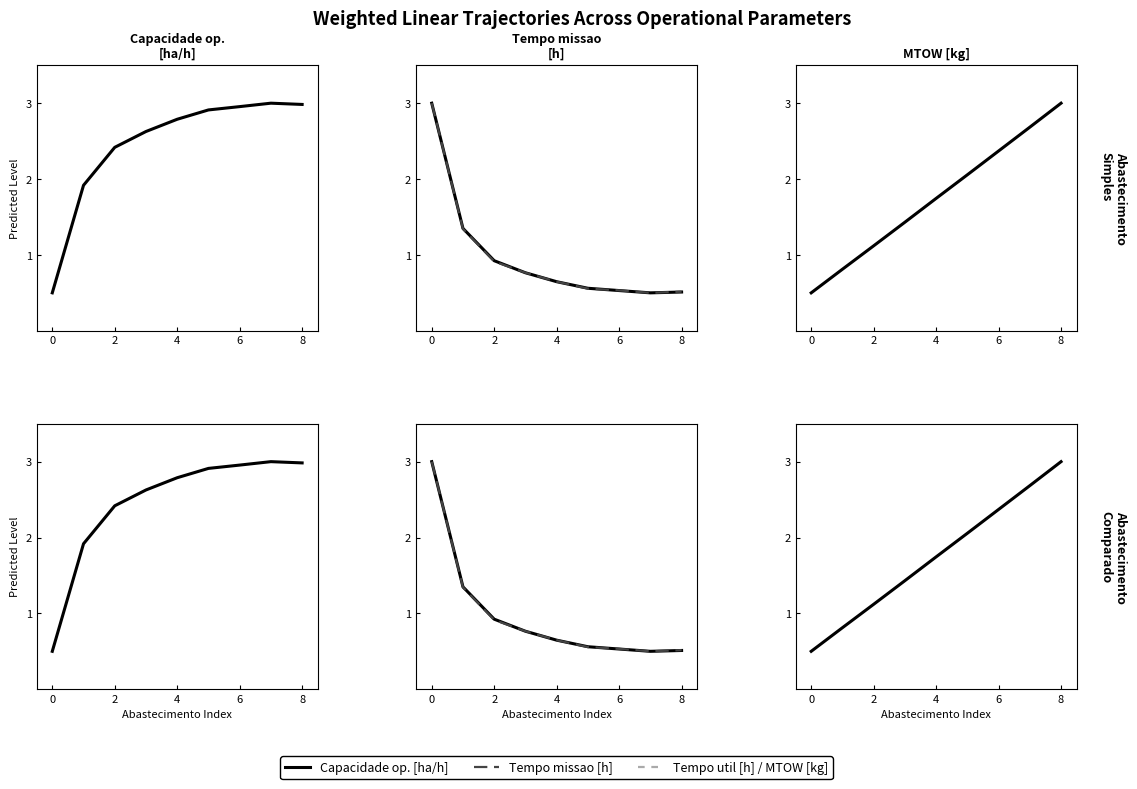

What is the lowest value of the Capacidade operacional [ha/h] series?

0.5